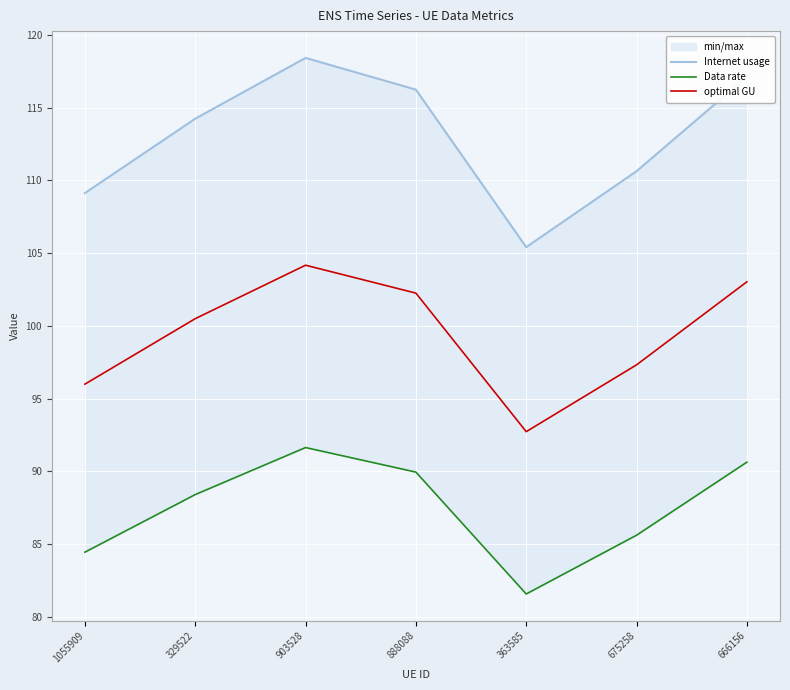

Reading left to right, what are all the values shown in this chart?

Internet usage: 109.1	114.2	118.4	116.2	105.4	110.6	117.1
Data rate: 84.4	88.4	91.6	89.9	81.6	85.6	90.6
optimal GU: 96.0	100.5	104.2	102.2	92.7	97.3	103.0